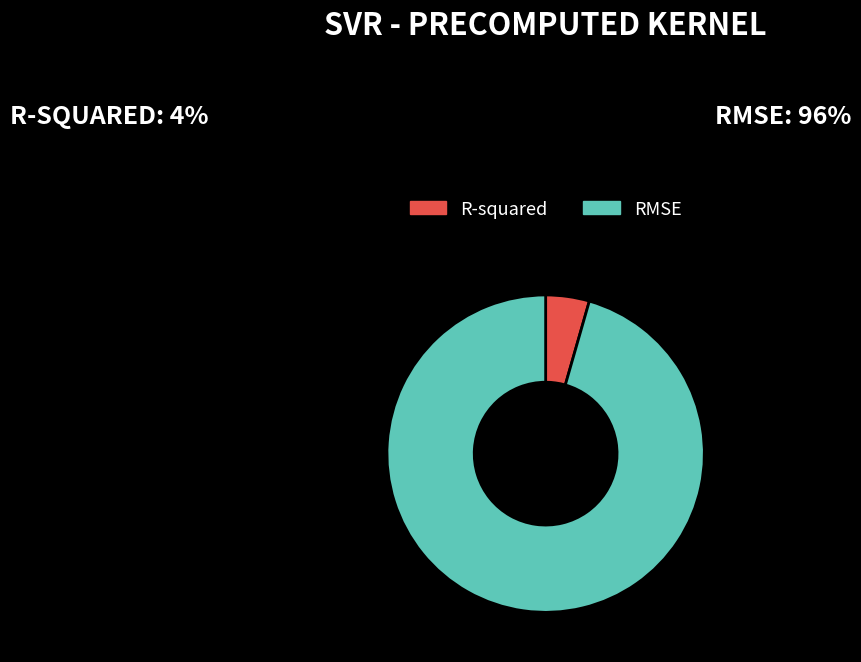

Count the number of slices in the pie.

2